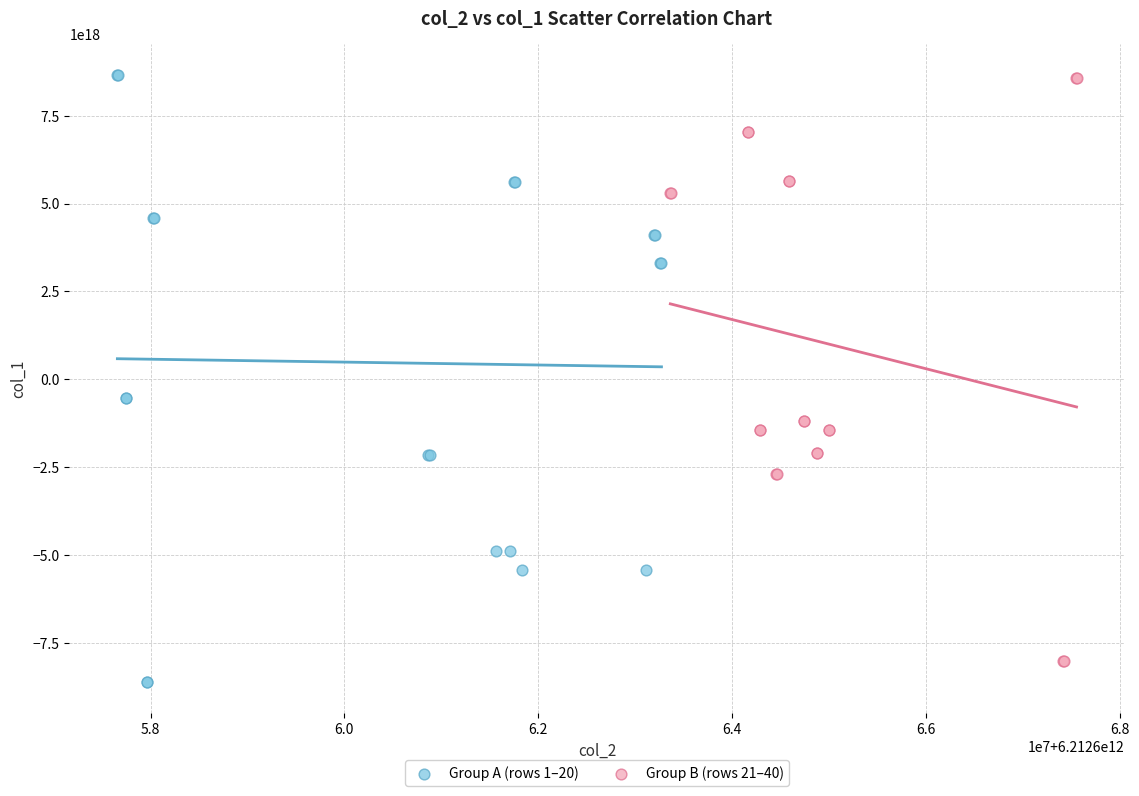

Which series reaches the minimum Y coordinate?

Group A (rows 1–20)